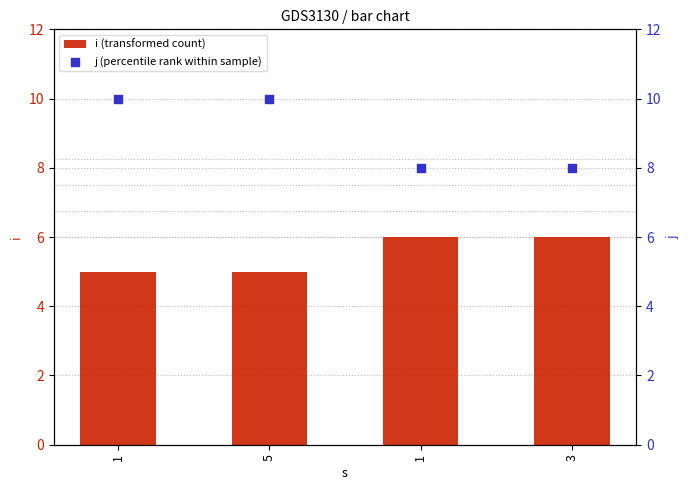

Which series has the largest total across all categories?

j (percentile rank within sample)